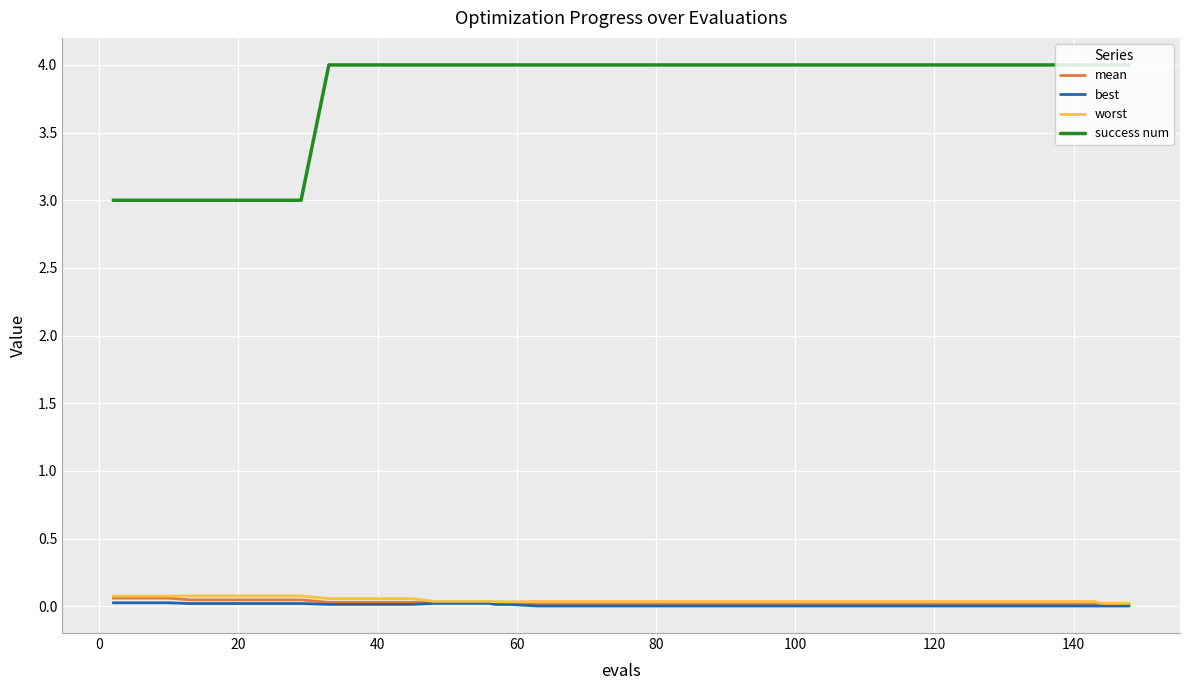

What is the lowest value of the success num series?

3.0